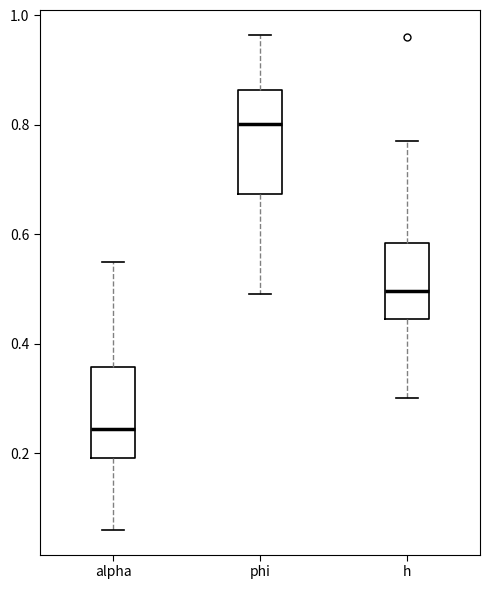

Where is the lower edge of the box for alpha on the y-axis? The values are not printed on the chart, so give them approximately, as read against the axis.

0.20